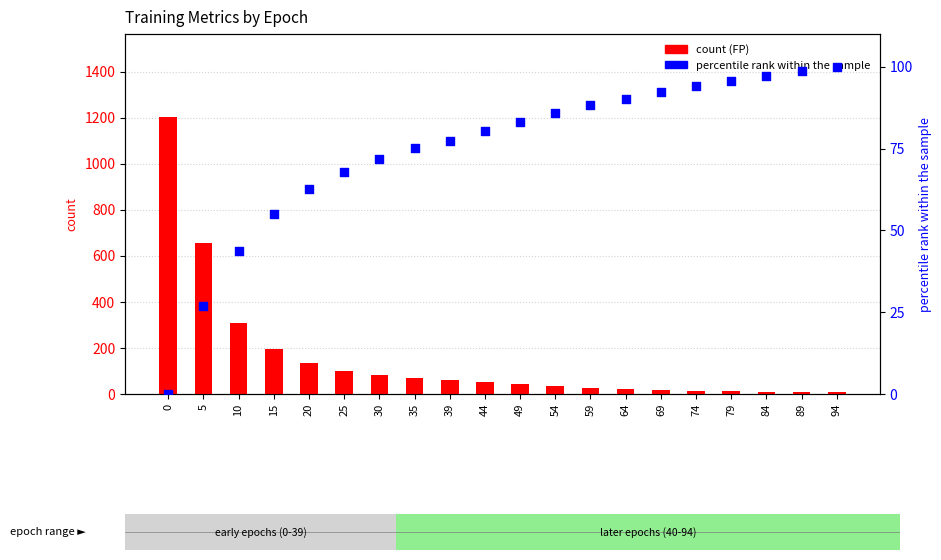

At how many categories does at least one series exceed 1011?

1